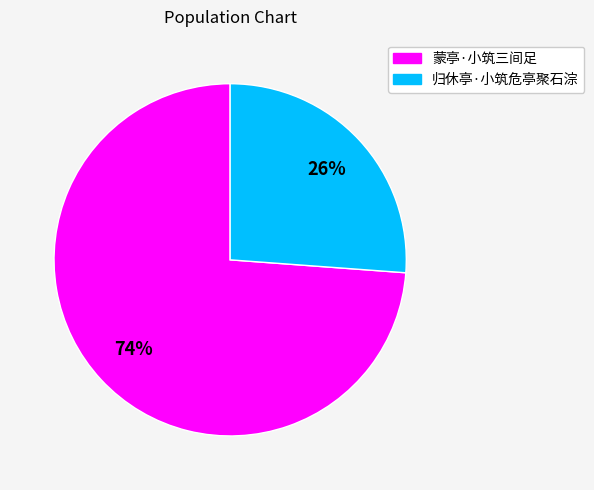

To the nearest percent, what percentage of the pie is 蒙亭·小筑三间足?

74%